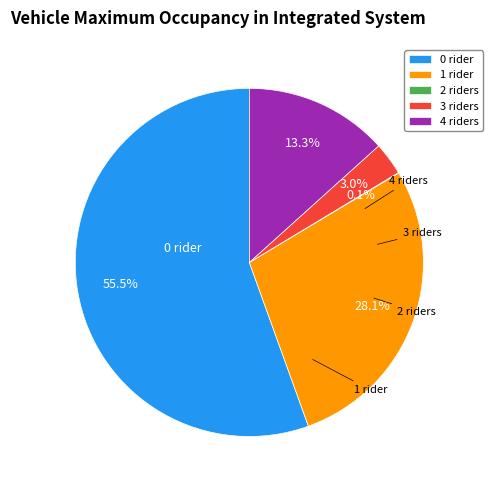

Which has a higher value, 1 rider or 0 rider?

0 rider